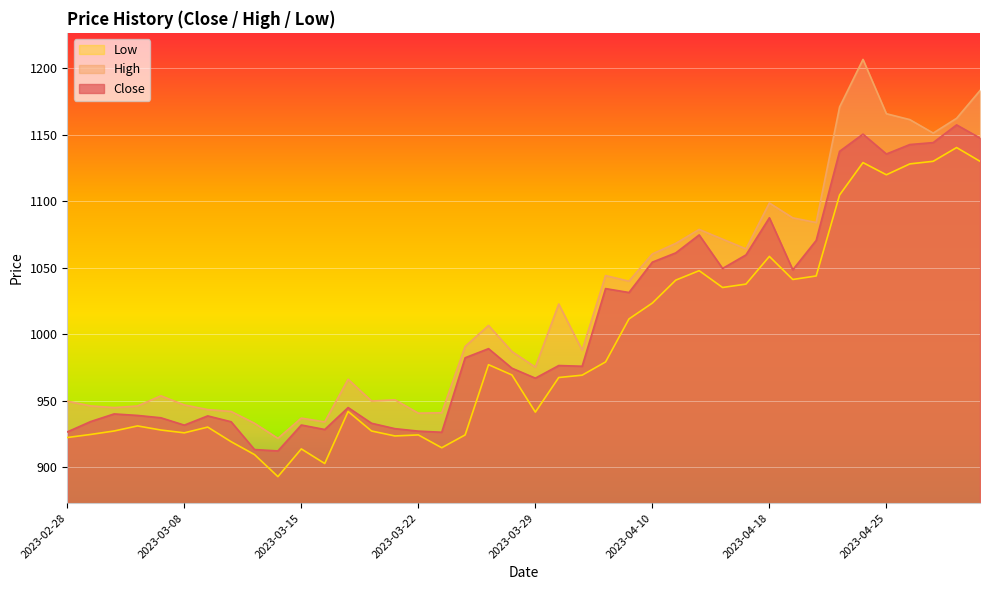

At which category does High reach its first local peak?

2023-03-06